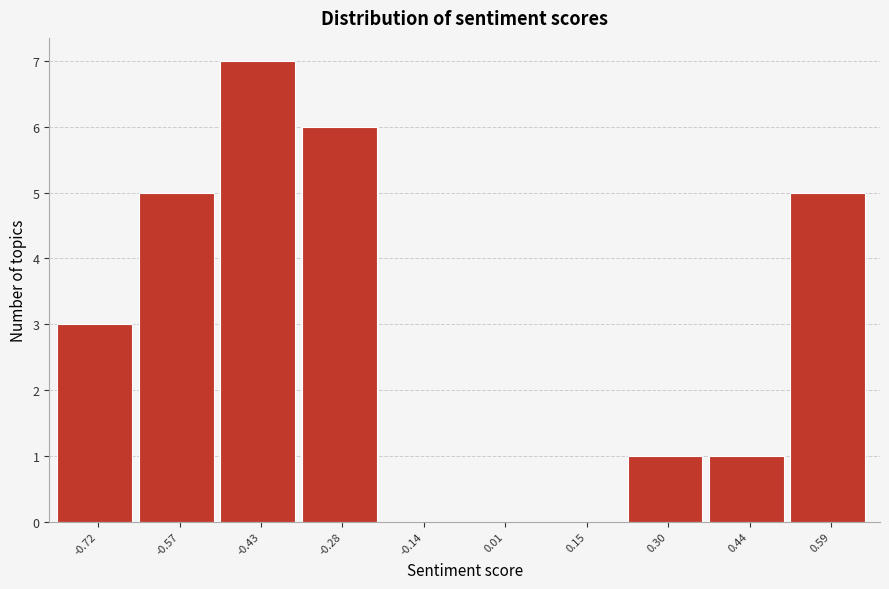

Which range on the x-axis has the tallest bar?

-0.50 to -0.36